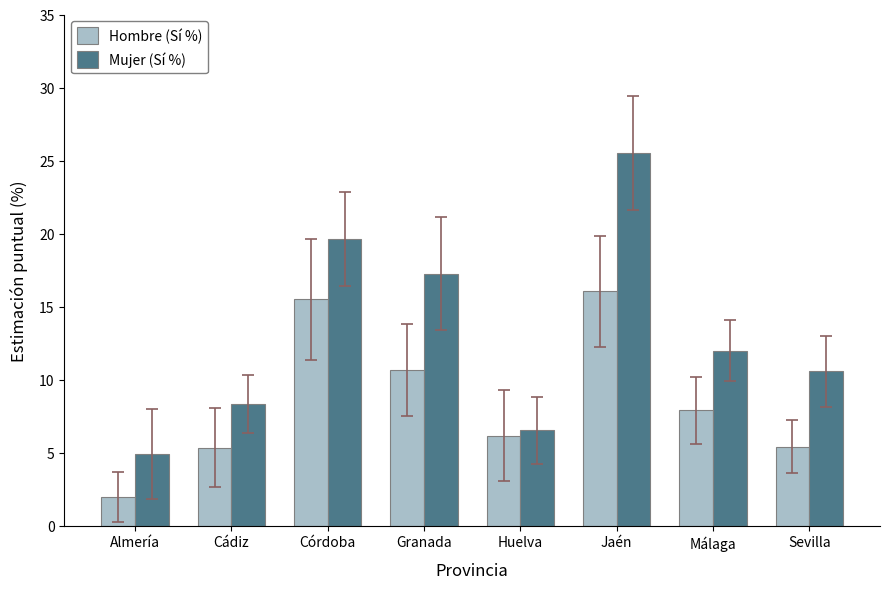

What position from the left is Granada?

4